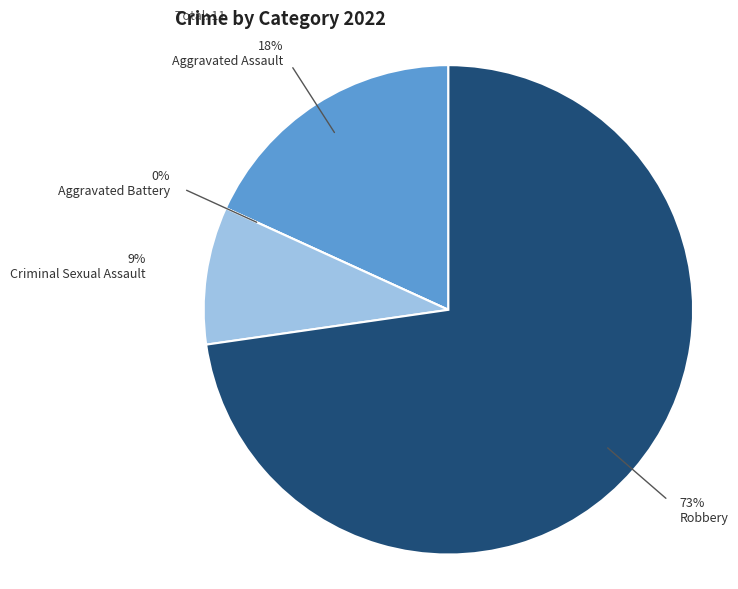

To the nearest percent, what is the average slice percentage?

25%